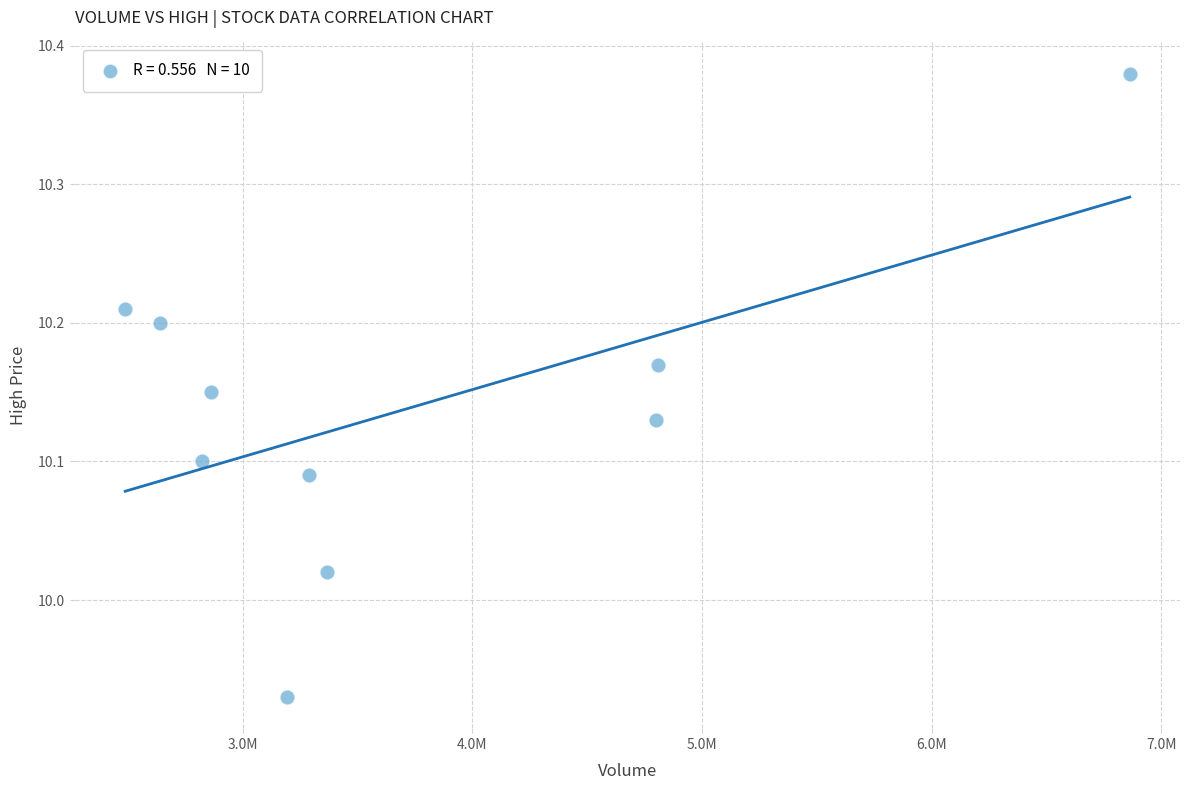

What is the range of X values (max minus min)?

4375311.0